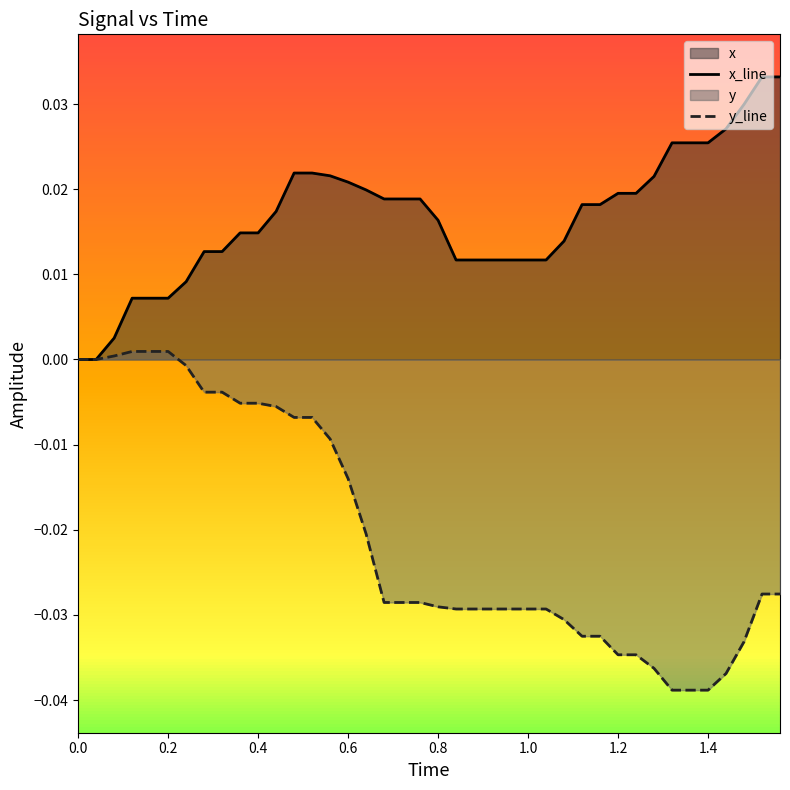

Which series has the largest total across all categories?

x_line